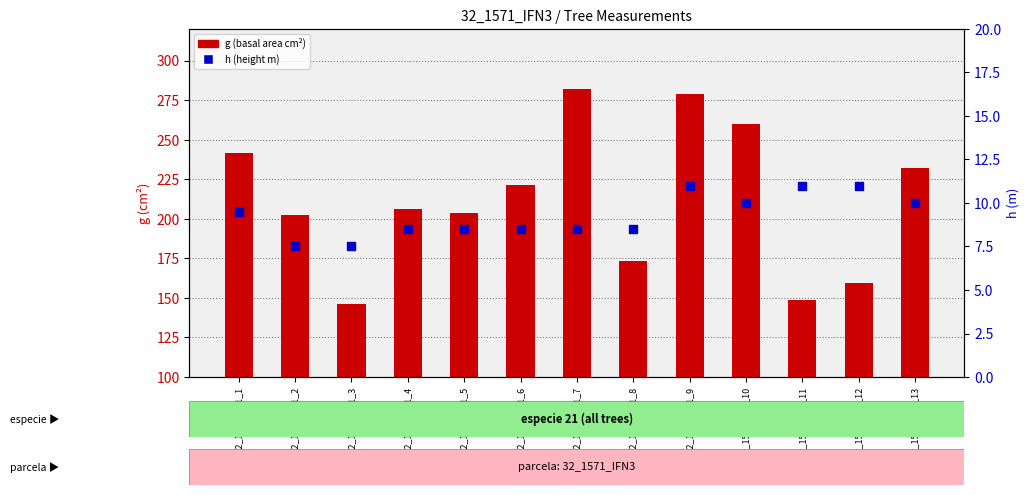

Which series has the largest total across all categories?

g (basal area)